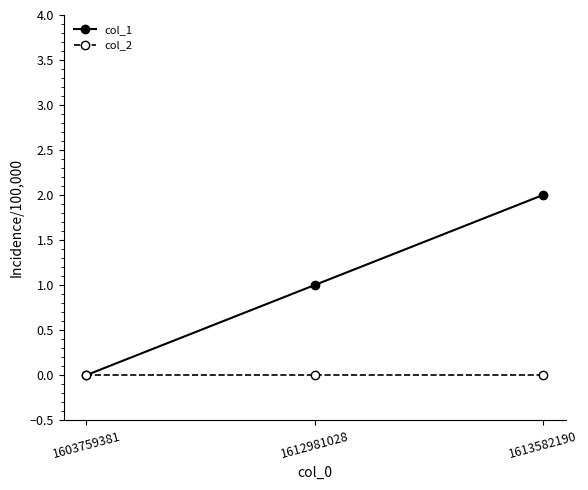

Reading right to left, transcribe all the data shown in this chart.

col_1: 1613582190=2	1612981028=1	1603759381=0
col_2: 1613582190=0	1612981028=0	1603759381=0